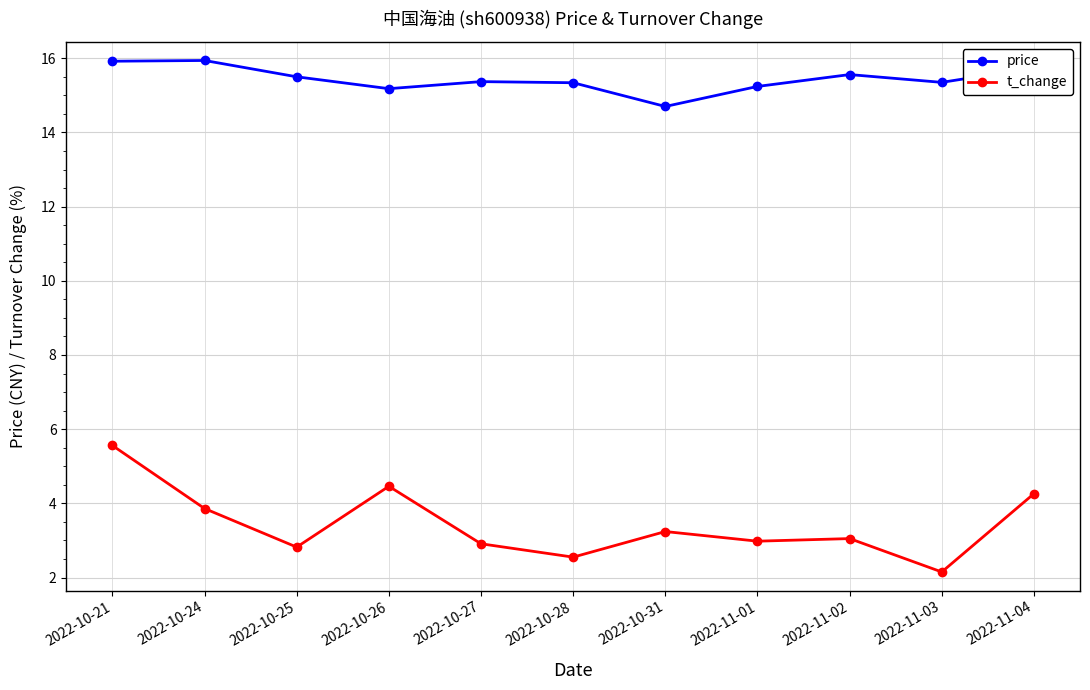

Is the value of t_change at 2022-11-02 greater than the value of price at 2022-10-28?

No